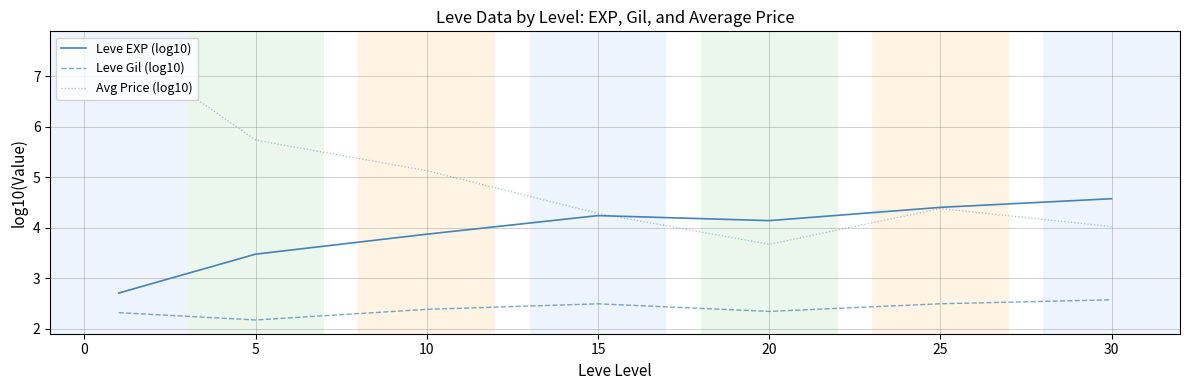

Which series has the widest spread of values?

Avg Price (log10)